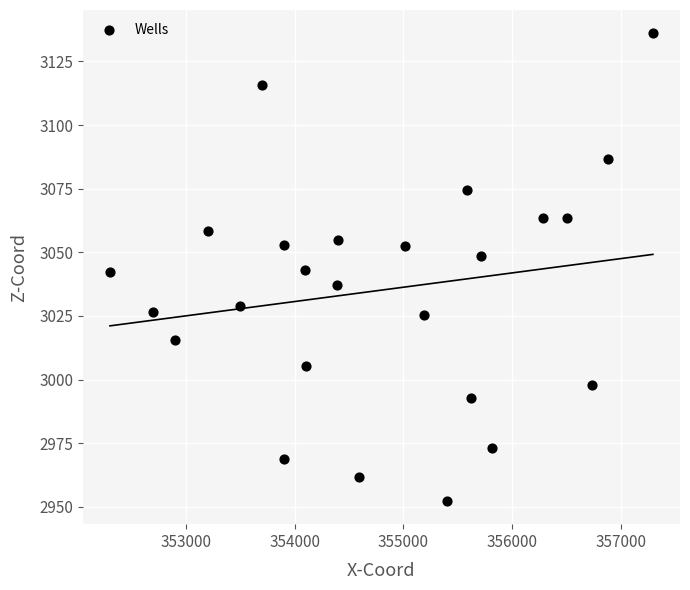

What is the range of X values (max minus min)?

4985.0